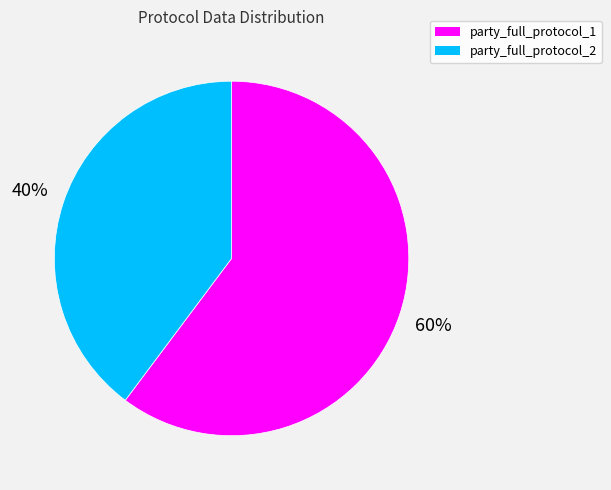

Count the number of slices in the pie.

2